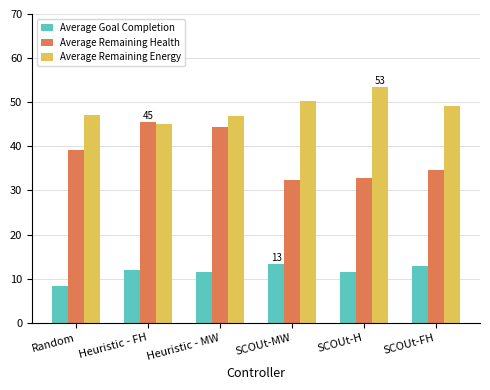

The Average Remaining Energy series shows 79.3 at SCOUt-H. True or false?

False